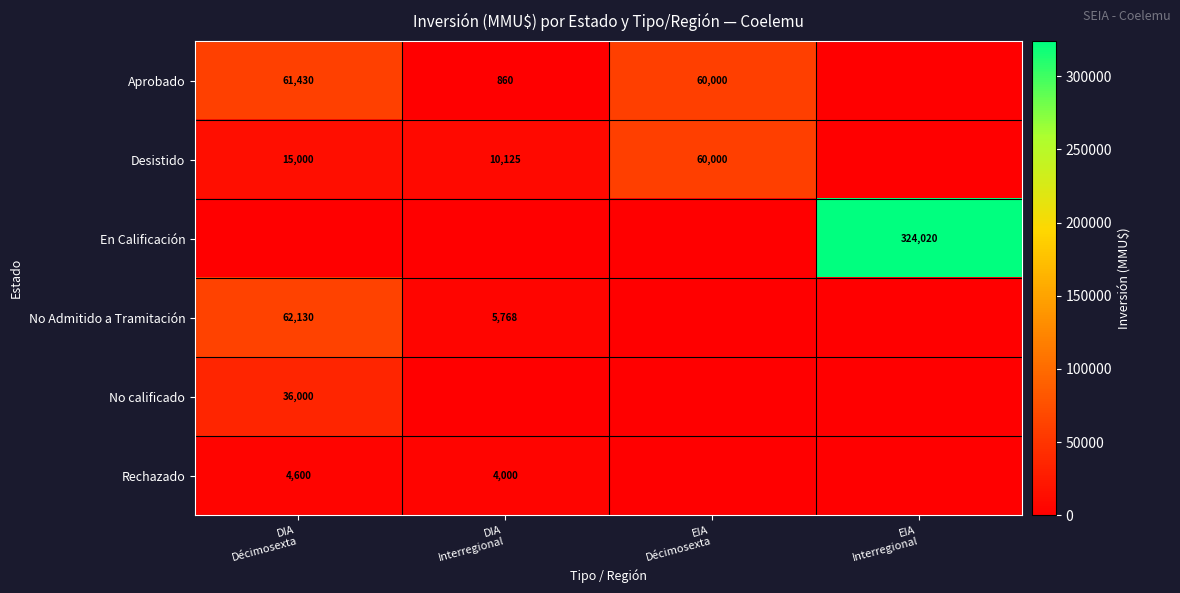

Where does the Aprobado series first go above 60000?

DIA Décimosexta